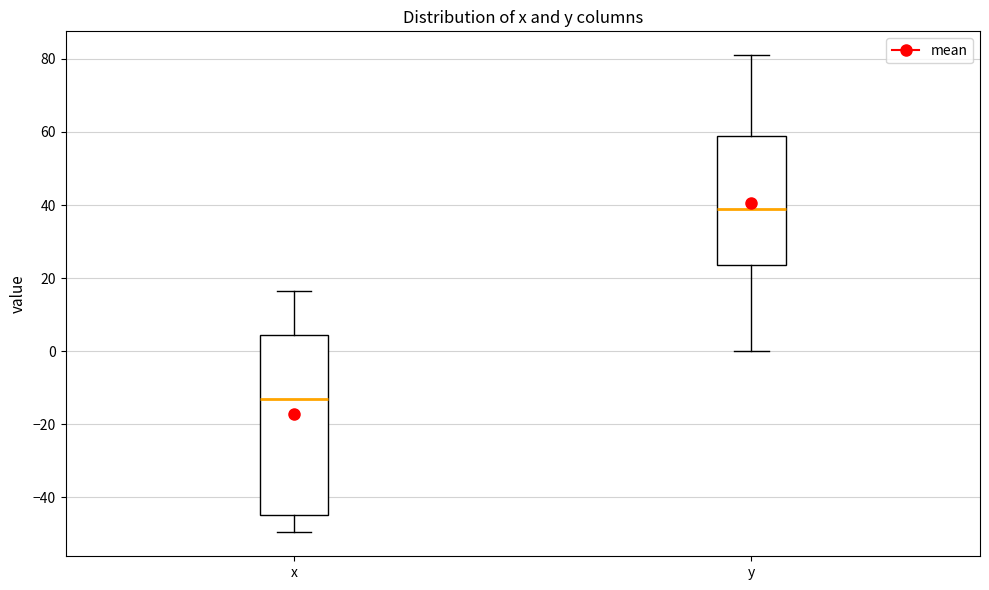

Reading left to right, read every box against the y-axis: the position of its median line, the range the box covers, and the ends of its whiskers. The values are not printed on the chart, so give them approximately, as read against the axis.

x: median -12, box -44 to 4, whiskers -50 to 16
y: median 38, box 24 to 58, whiskers 0 to 82